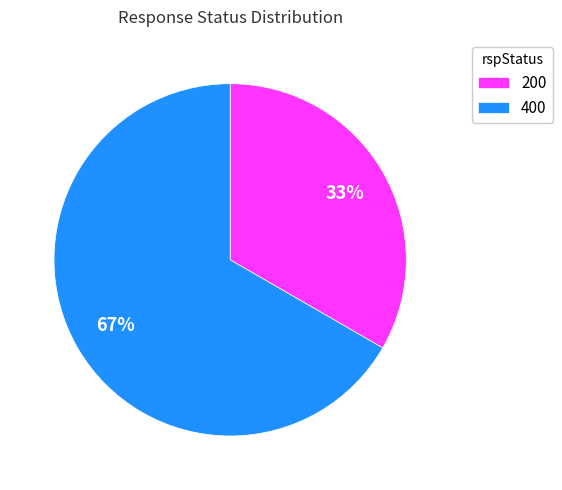

True or false: 400 accounts for 67% of the total.

True